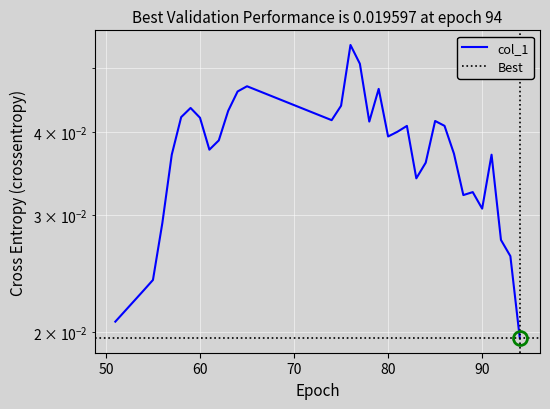

How many points are higher than both their immediate neighbors (excluding endpoints)?

8